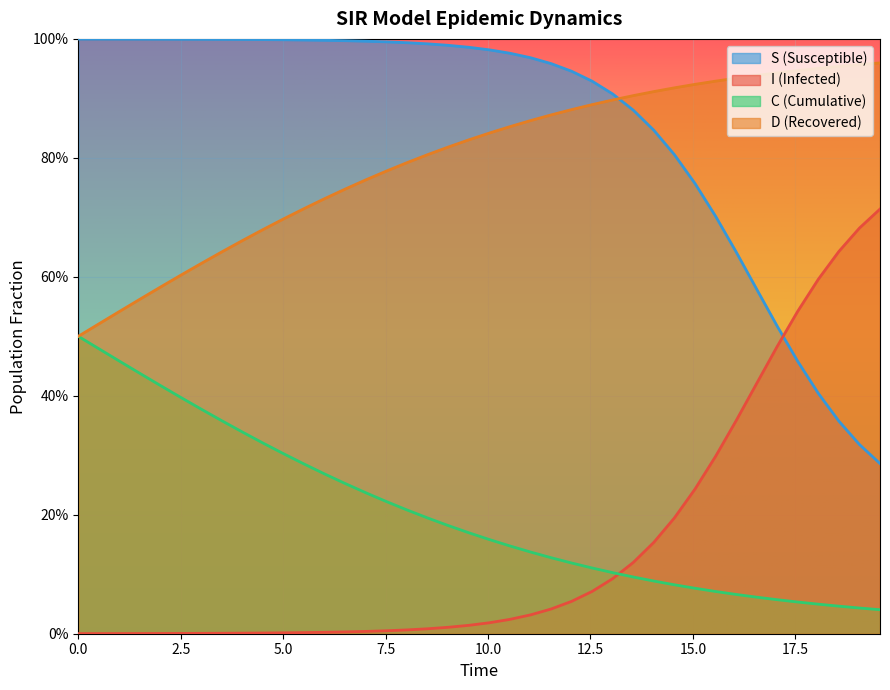

How many lines are shown in the chart?

4